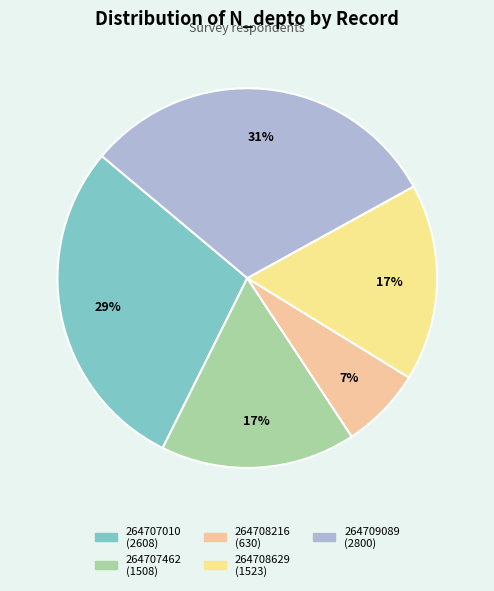

Is there any slice that represents more than half of the pie?

No